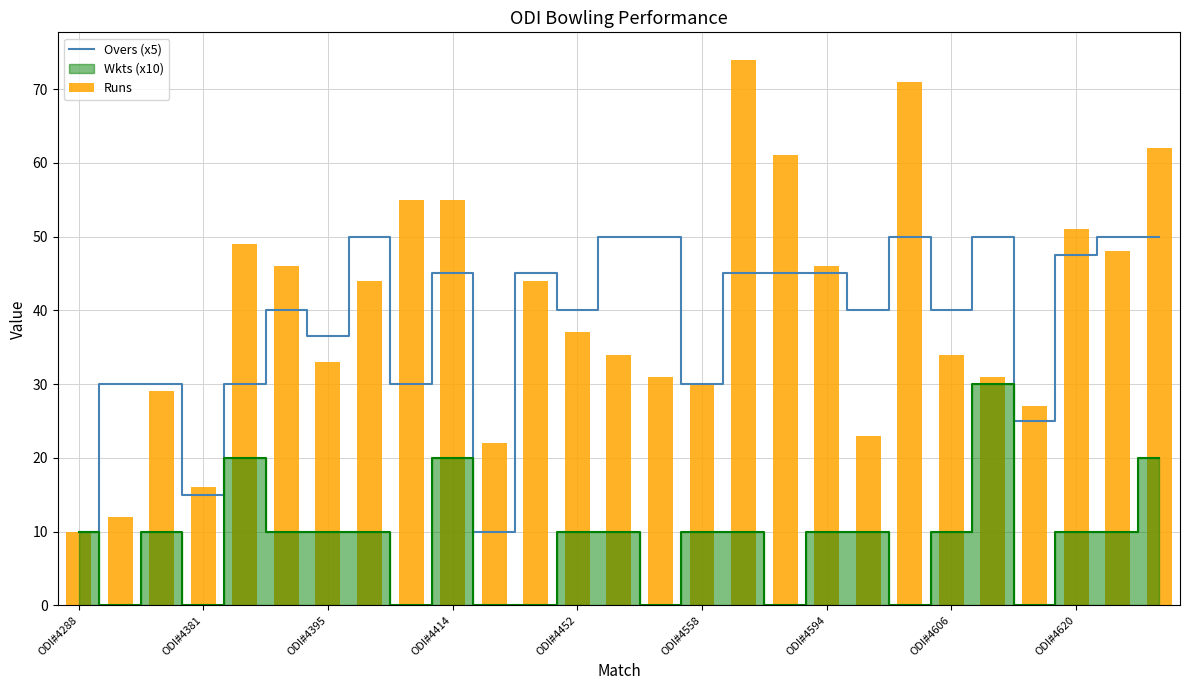

Read the Runs value at ODI#4452.

37.0